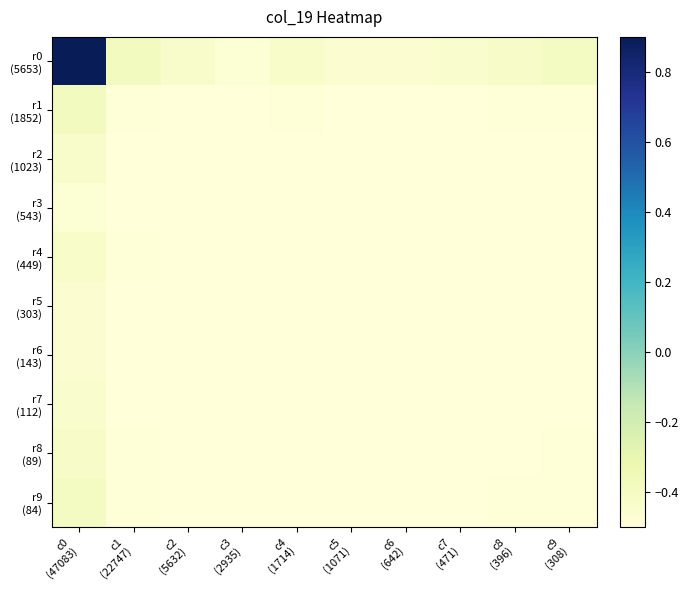

Which has a higher value, c5
(1071) or c6
(642)?

c5
(1071)